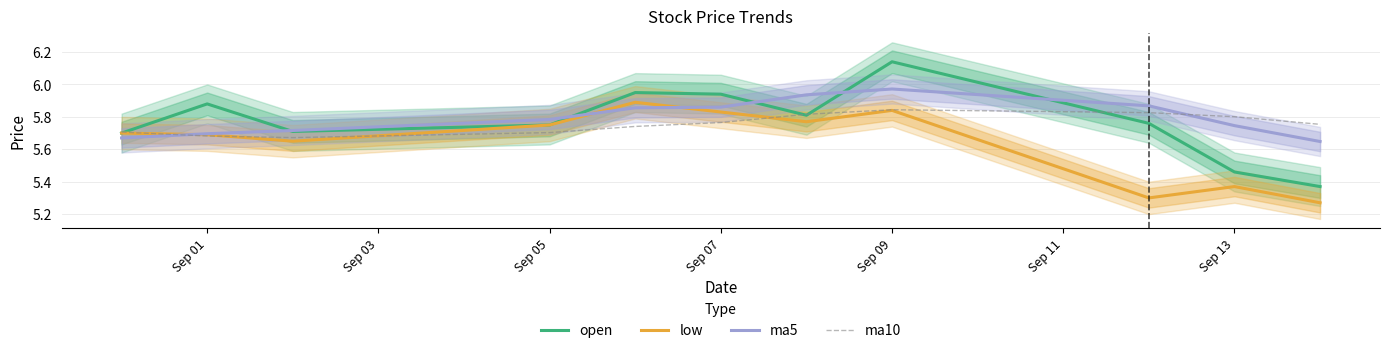

The value of ma5 at Sep 09 is 10.6. True or false?

False